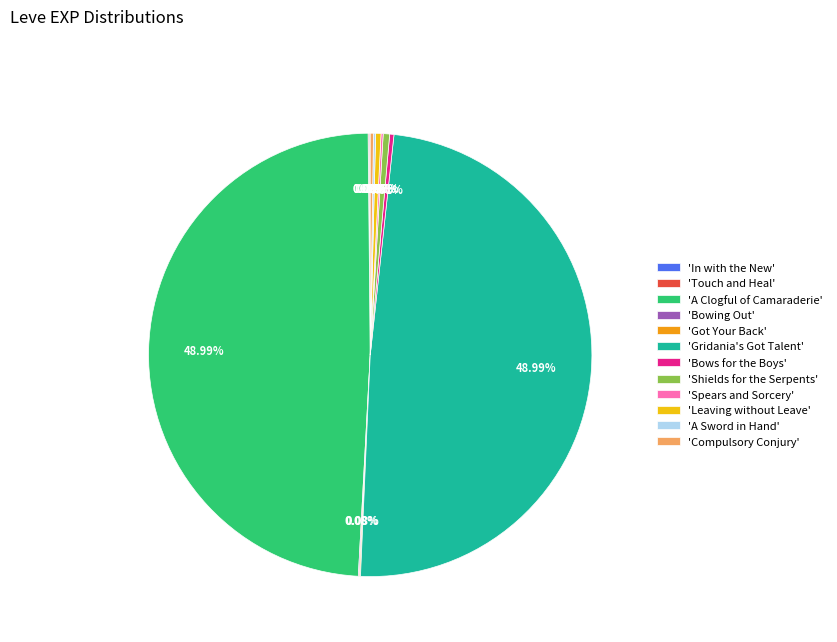

Is there a majority slice in this chart?

No